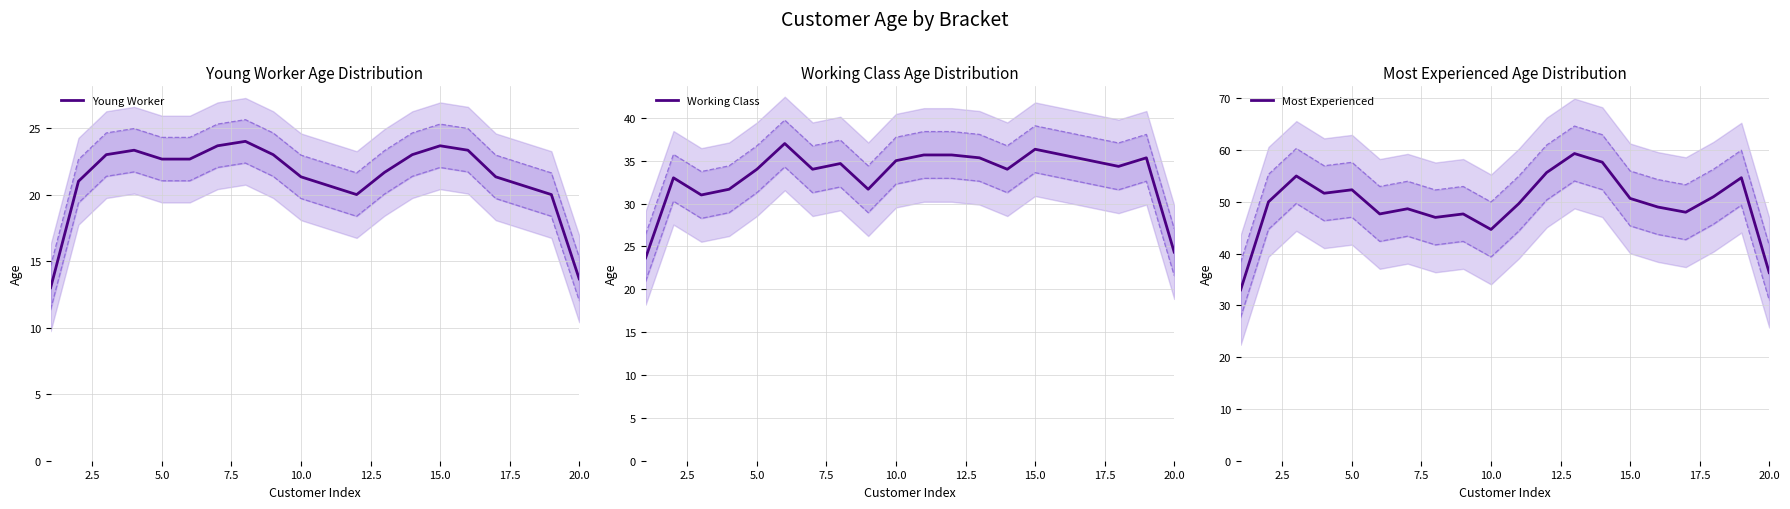

Reading right to left, transcribe all the data shown in this chart.

Young Worker: 13.7	20.0	20.7	21.3	23.3	23.7	23.0	21.7	20.0	20.7	21.3	23.0	24.0	23.7	22.7	22.7	23.3	23.0	21.0	13.0
Working Class: 24.3	35.3	34.3	35.0	35.7	36.3	34.0	35.3	35.7	35.7	35.0	31.7	34.7	34.0	37.0	34.0	31.7	31.0	33.0	23.7
Most Experienced: 36.3	54.7	51.0	48.0	49.0	50.7	57.7	59.3	55.7	49.7	44.7	47.7	47.0	48.7	47.7	52.3	51.7	55.0	50.0	33.0